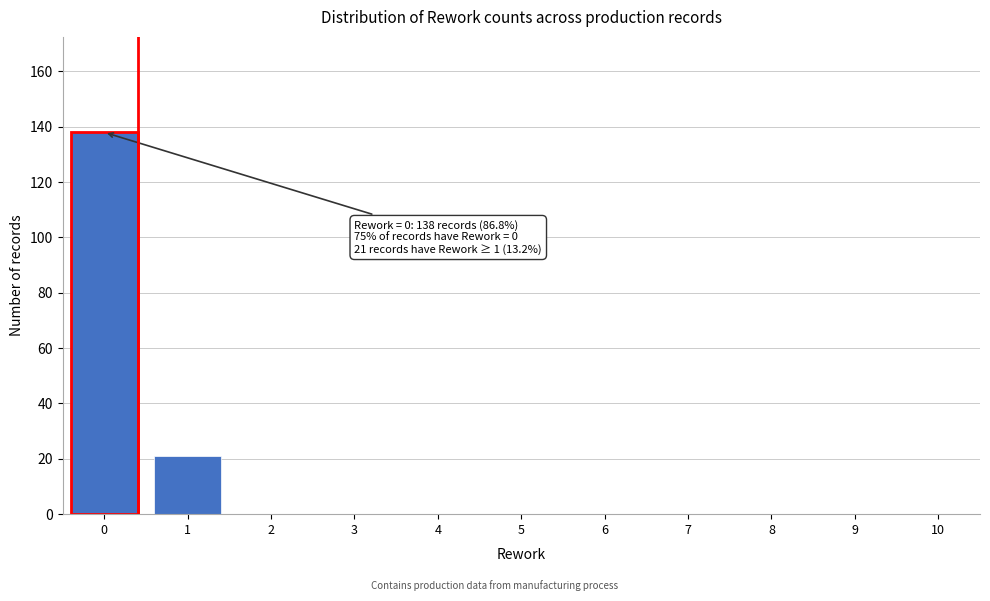

Reading left to right, what are all the values shown in this chart?

0=138	1=21	2=0	3=0	4=0	5=0	6=0	7=0	8=0	9=0	10=0